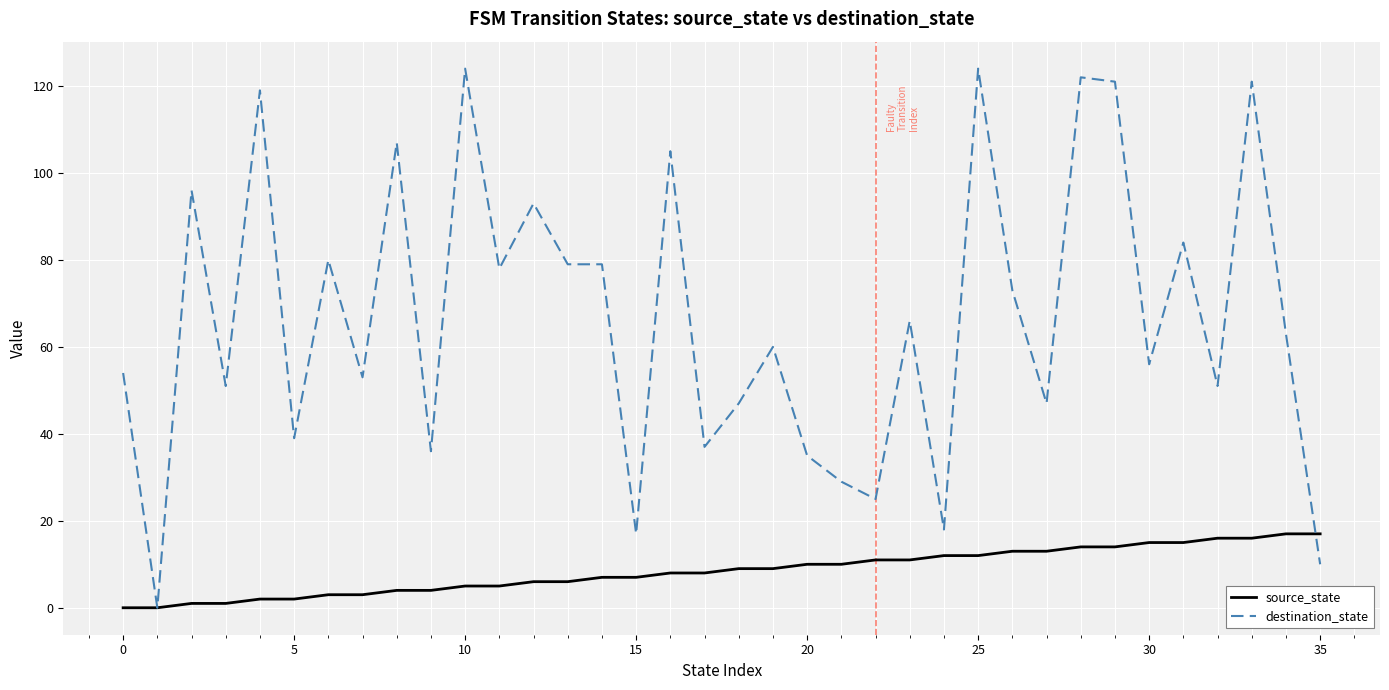

List the series in order of their overall mean, highest first.

destination_state, source_state